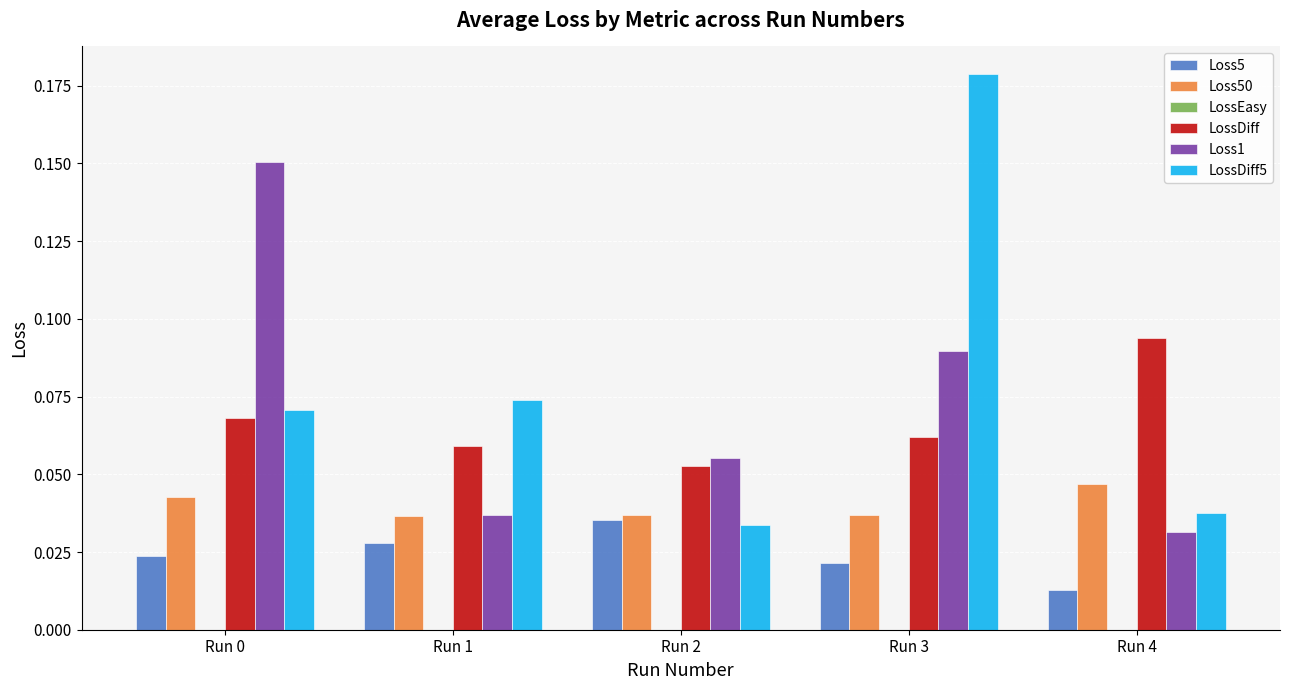

Which series has the largest range (max minus min)?

LossDiff5